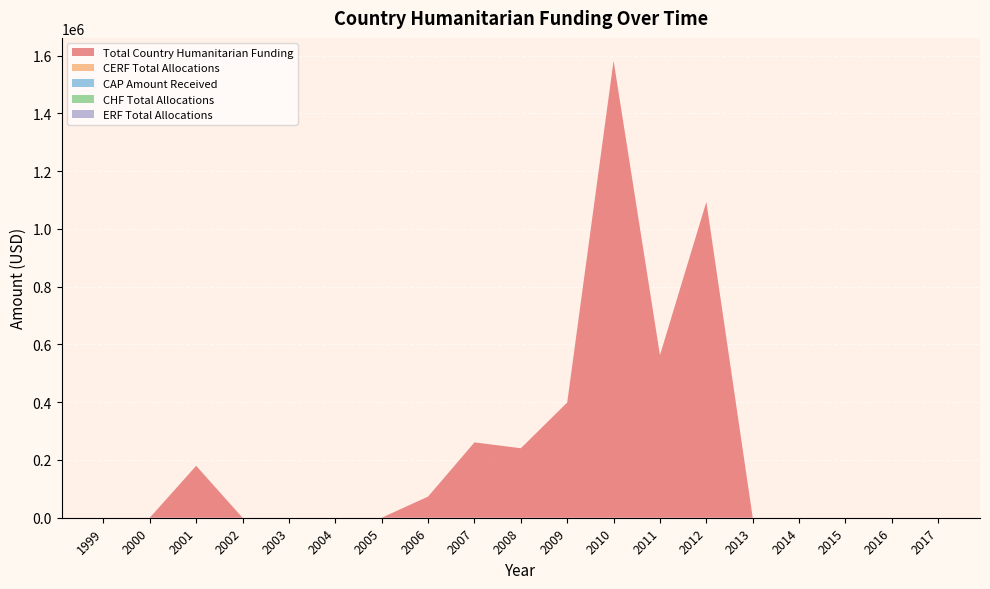

Reading left to right, transcribe all the data shown in this chart.

Total Country Humanitarian Funding: 1999=0	2000=0	2001=179776	2002=0	2003=0	2004=0	2005=0	2006=73155	2007=260937	2008=240657	2009=398876	2010=1582516	2011=563030	2012=1093769	2013=0	2014=0	2015=0	2016=0	2017=0
CERF Total Allocations: 1999=0	2000=0	2001=0	2002=0	2003=0	2004=0	2005=0	2006=0	2007=0	2008=0	2009=0	2010=0	2011=0	2012=0	2013=0	2014=0	2015=0	2016=0	2017=0
CAP Amount Received: 1999=0	2000=0	2001=0	2002=0	2003=0	2004=0	2005=0	2006=0	2007=0	2008=0	2009=0	2010=0	2011=0	2012=0	2013=0	2014=0	2015=0	2016=0	2017=0
CHF Total Allocations: 1999=0	2000=0	2001=0	2002=0	2003=0	2004=0	2005=0	2006=0	2007=0	2008=0	2009=0	2010=0	2011=0	2012=0	2013=0	2014=0	2015=0	2016=0	2017=0
ERF Total Allocations: 1999=0	2000=0	2001=0	2002=0	2003=0	2004=0	2005=0	2006=0	2007=0	2008=0	2009=0	2010=0	2011=0	2012=0	2013=0	2014=0	2015=0	2016=0	2017=0